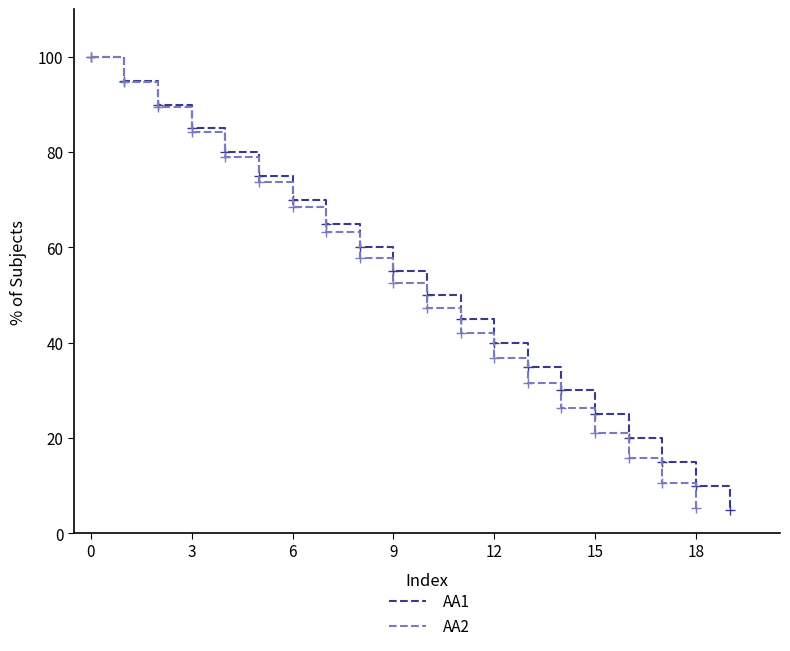

What is the minimum value shown in the chart?

5.0